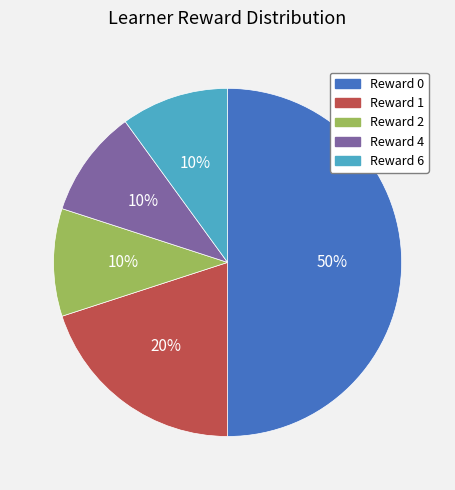

Does Reward 6 represent more than half of the total?

No